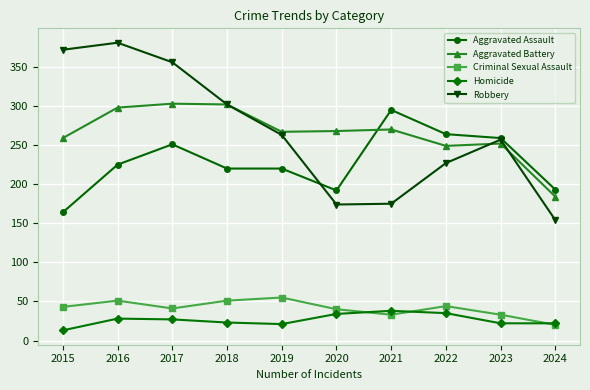

At which label does Homicide first exceed 27?

2016